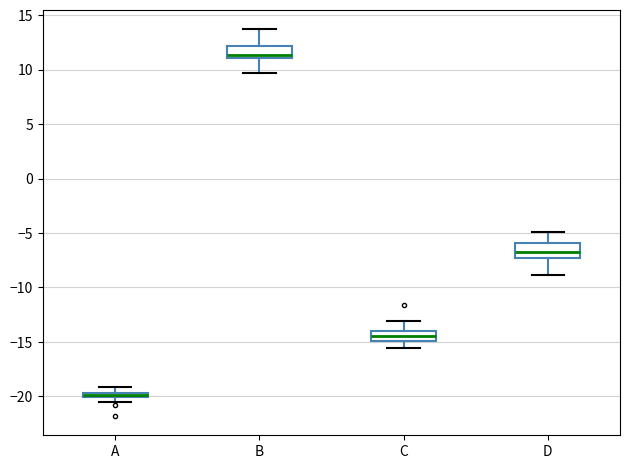

Where does the lower whisker of the box for B end on the y-axis? The values are not printed on the chart, so give them approximately, as read against the axis.

9.5